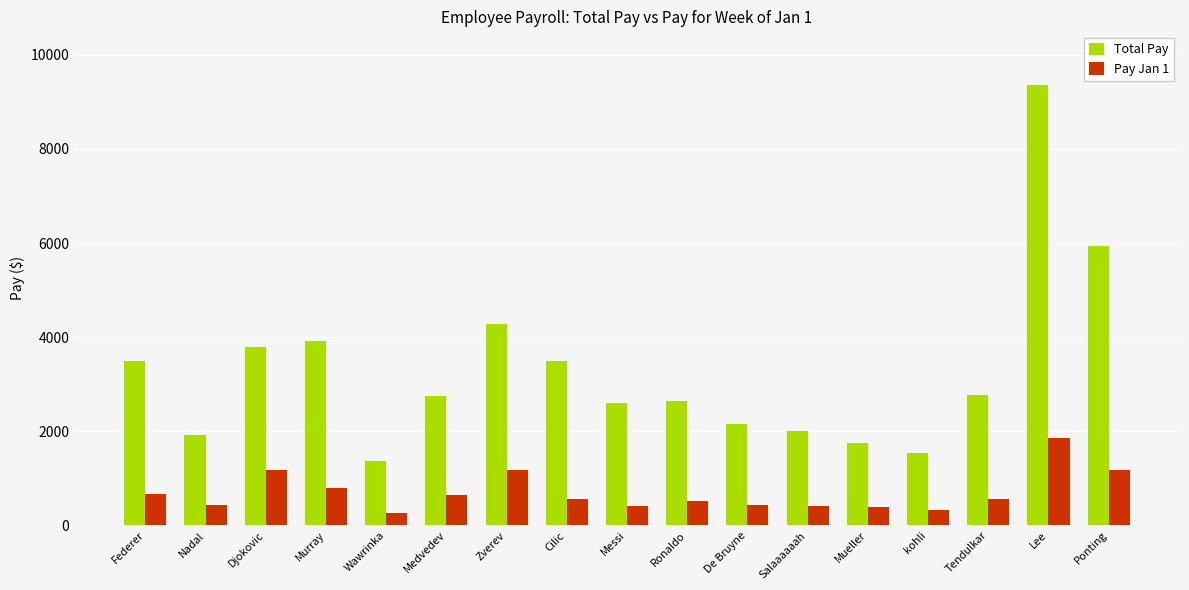

At which category is the sum across all series the highest?

Lee